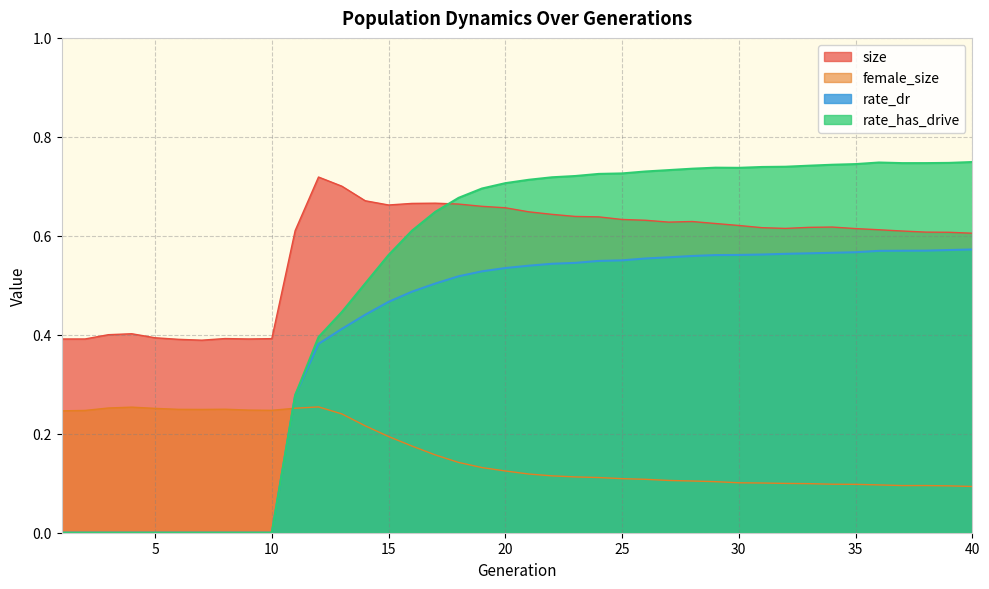

Does the chart display data point markers on the line(s)?

No